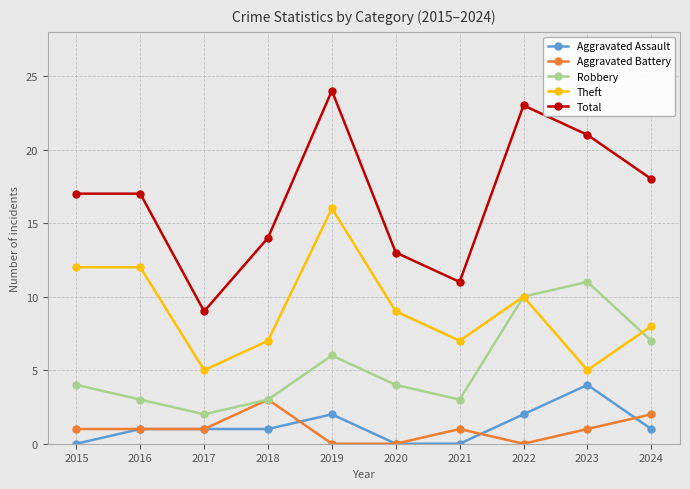

What is the total value across all series at 2017?

18